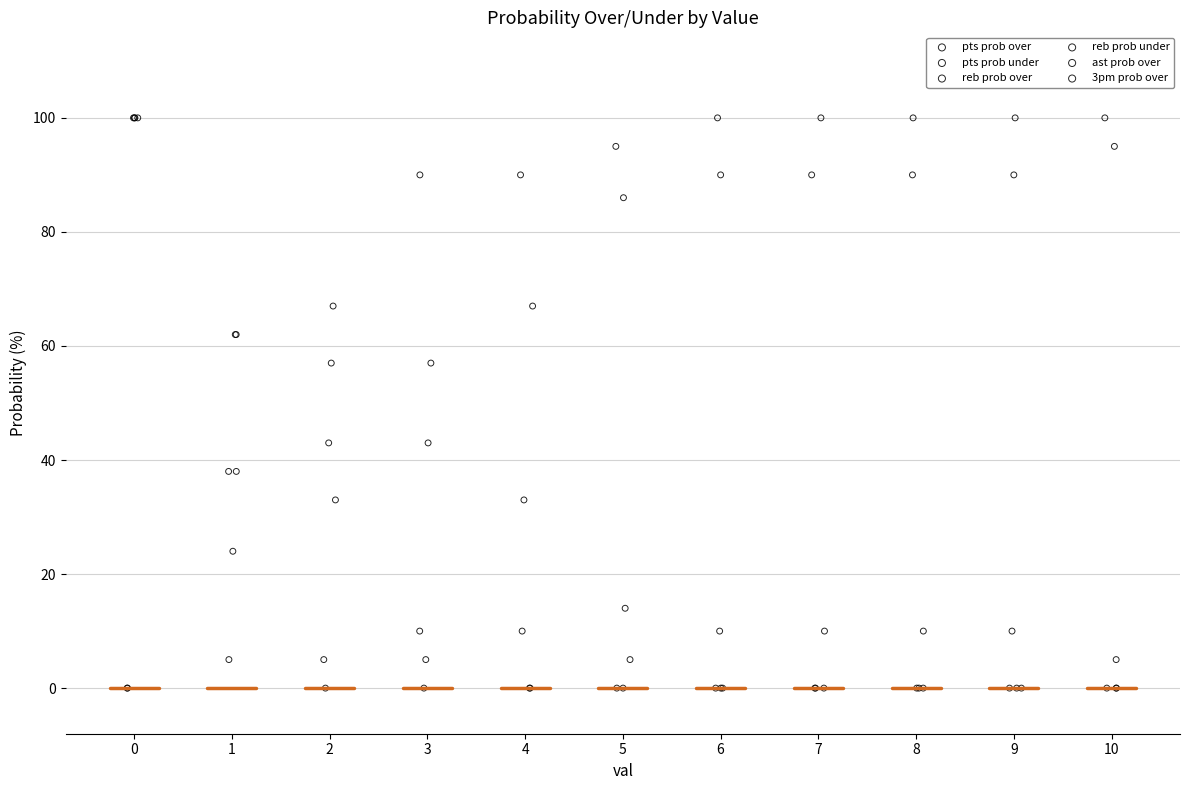

What are all the series names shown in the legend?

pts prob over, pts prob under, reb prob over, reb prob under, ast prob over, 3pm prob over